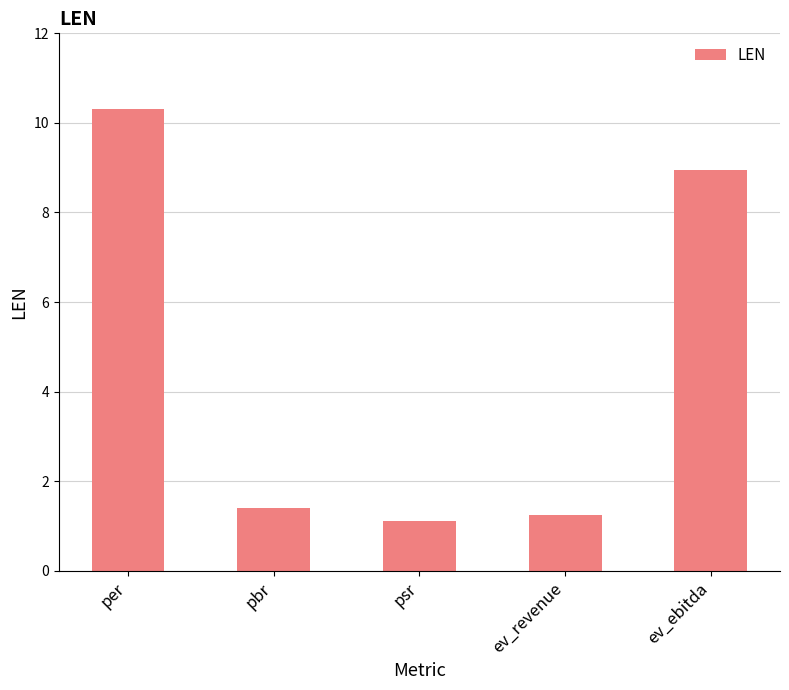

Rank the categories by value from highest to lowest.

per, ev_ebitda, pbr, ev_revenue, psr